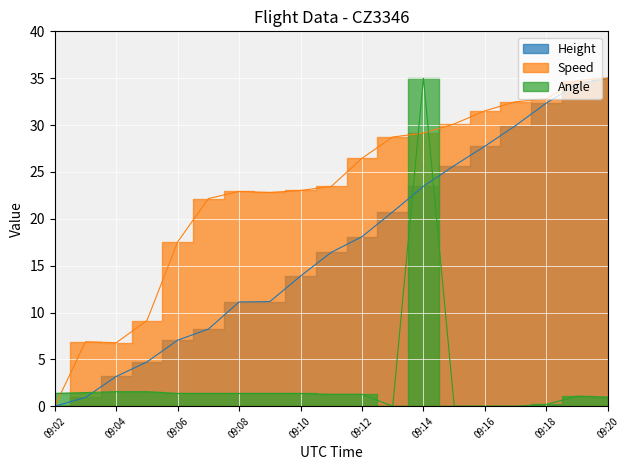

Reading left to right, list all the values displayed in this chart.

Height: 0.0	0.9	3.2	4.7	7.0	8.2	11.1	11.2	13.9	16.4	18.1	20.7	23.5	25.7	27.7	29.9	32.4	34.3	35.0
Speed: 0.0	6.9	6.8	9.1	17.5	22.2	22.9	22.8	23.0	23.5	26.5	28.7	29.2	30.1	31.5	32.5	32.8	34.7	35.0
Angle: 1.4	1.5	1.6	1.6	1.4	1.4	1.4	1.4	1.4	1.3	1.3	0.0	35.0	0.0	0.0	0.0	0.2	1.1	1.0